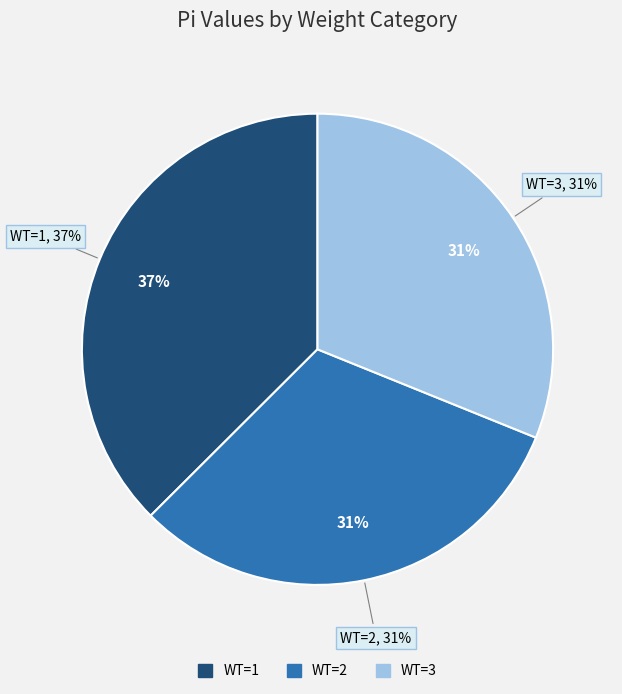

Is it true that WT=1 is 37% of the pie?

True